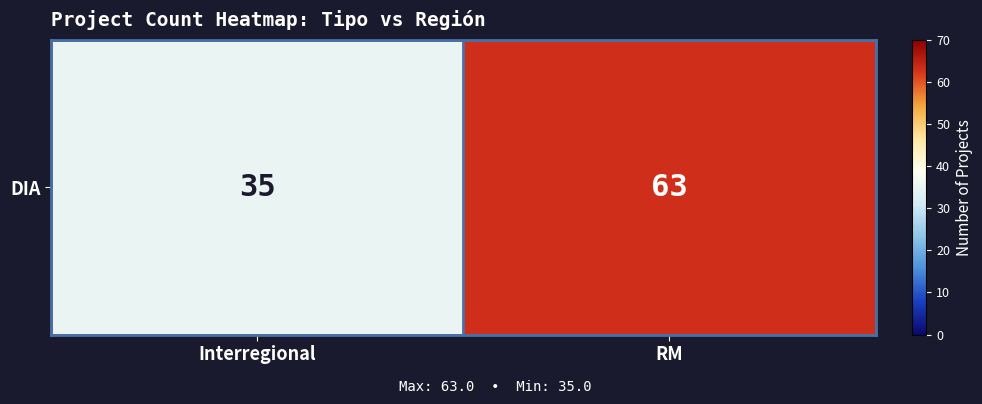

Reading right to left, list all the values displayed in this chart.

RM=63	Interregional=35